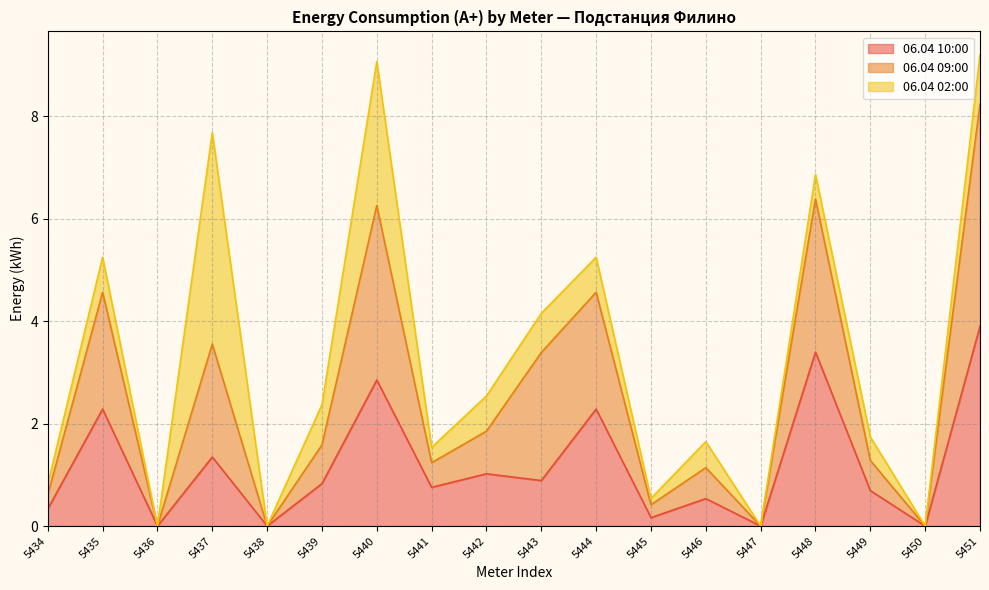

Which series has the largest range (max minus min)?

06.04 09:00